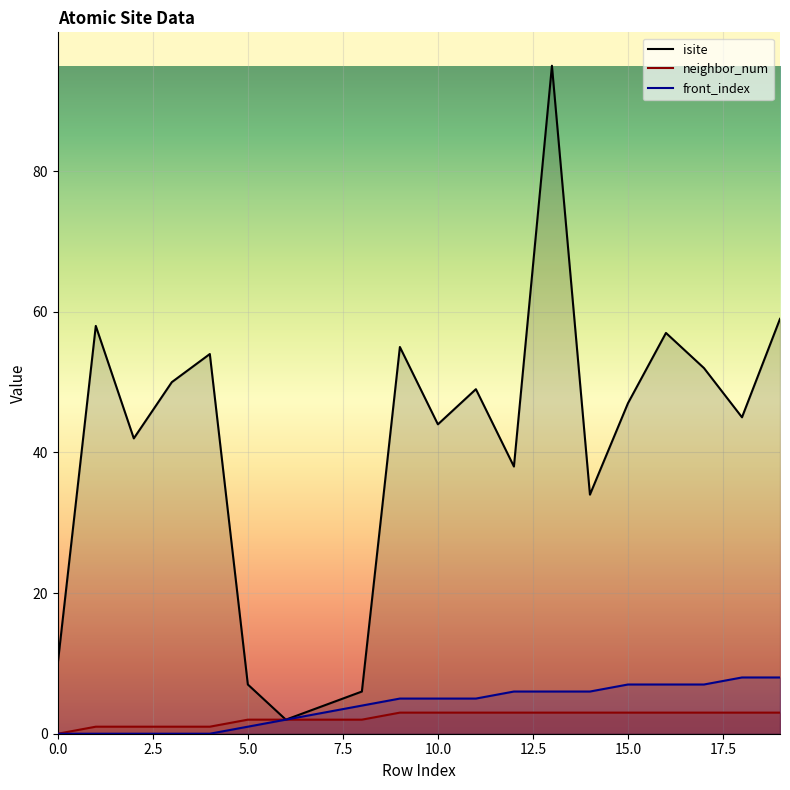

List the series in order of their peak value, lowest first.

neighbor_num, front_index, isite